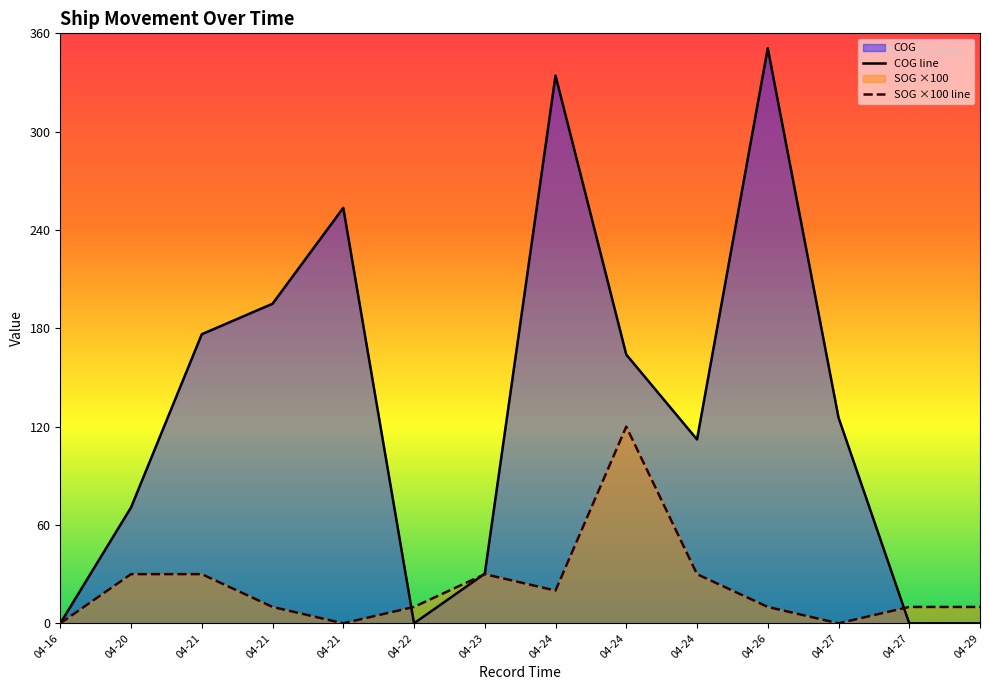

Which series has the largest total across all categories?

COG line